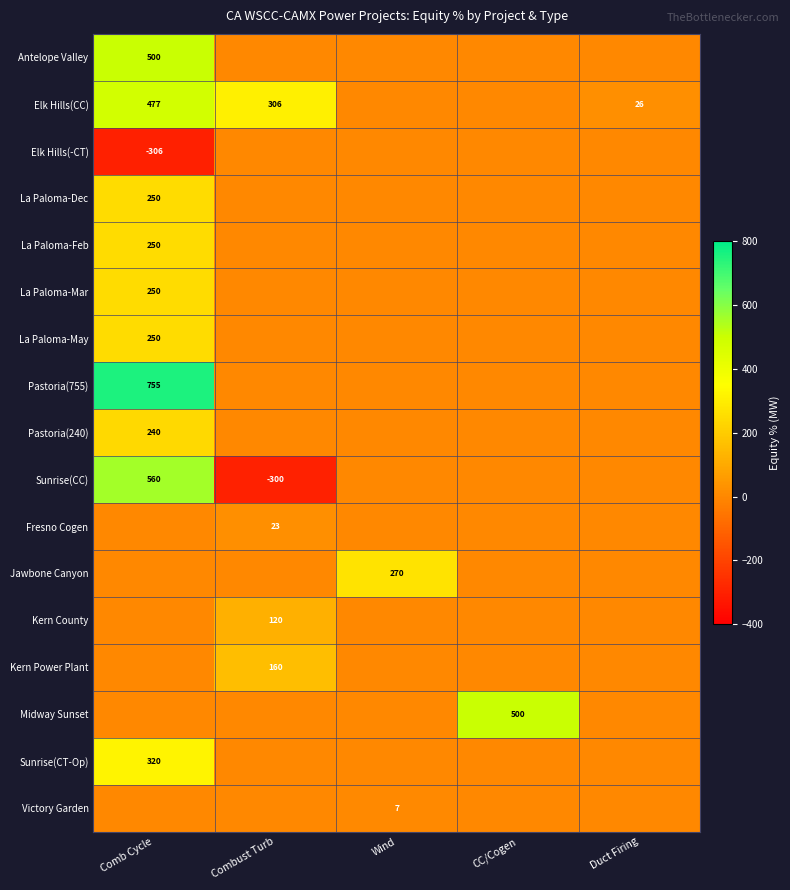

True or false: Pastoria(240) has a value of 240 at Comb Cycle.

True